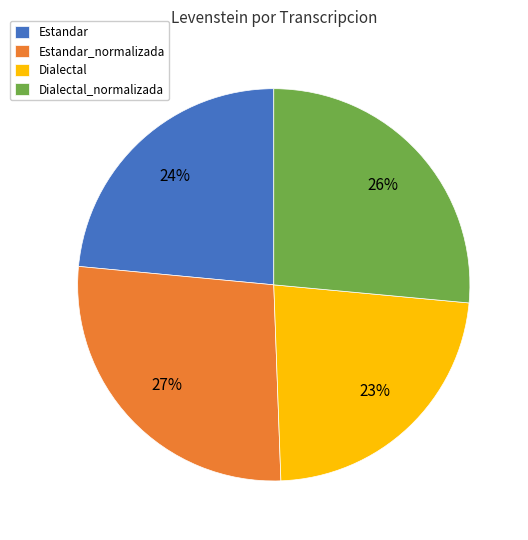

To the nearest percent, what is the difference between the Estandar_normalizada and Dialectal_normalizada slice percentages?

1%